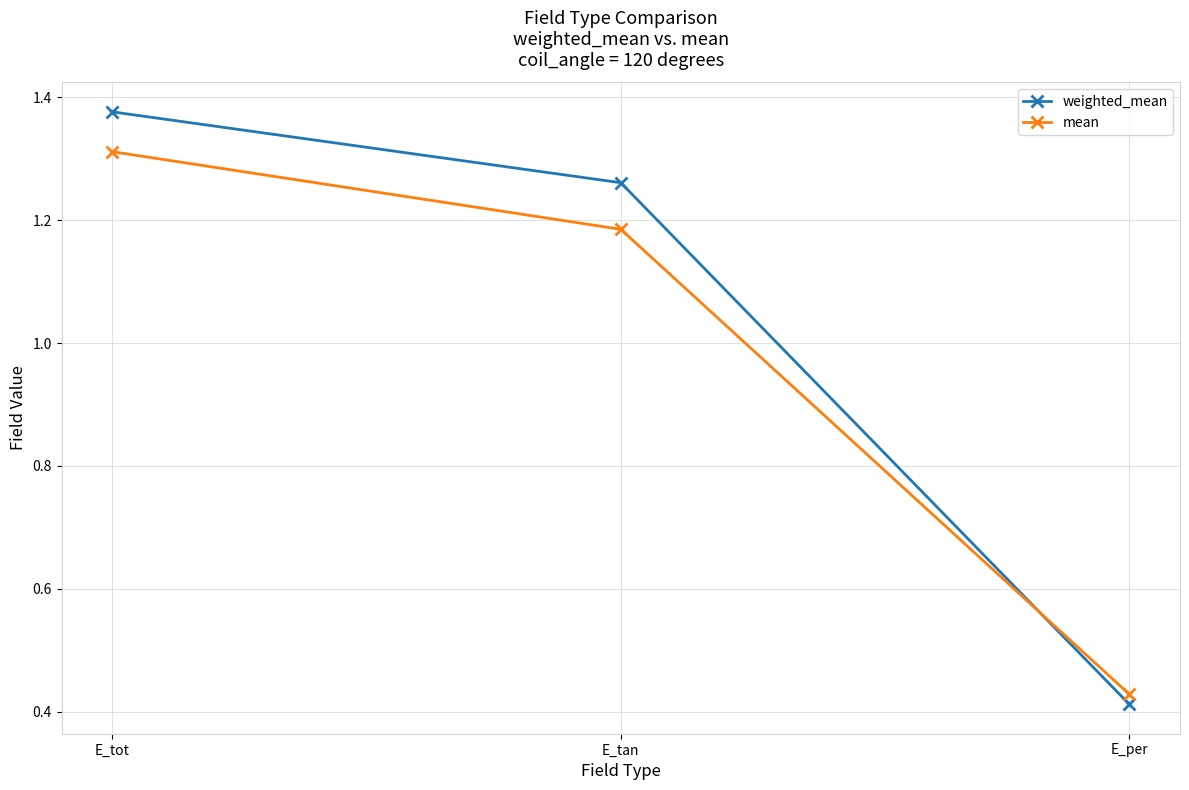

What is the label of the 2nd point from the left?

E_tan